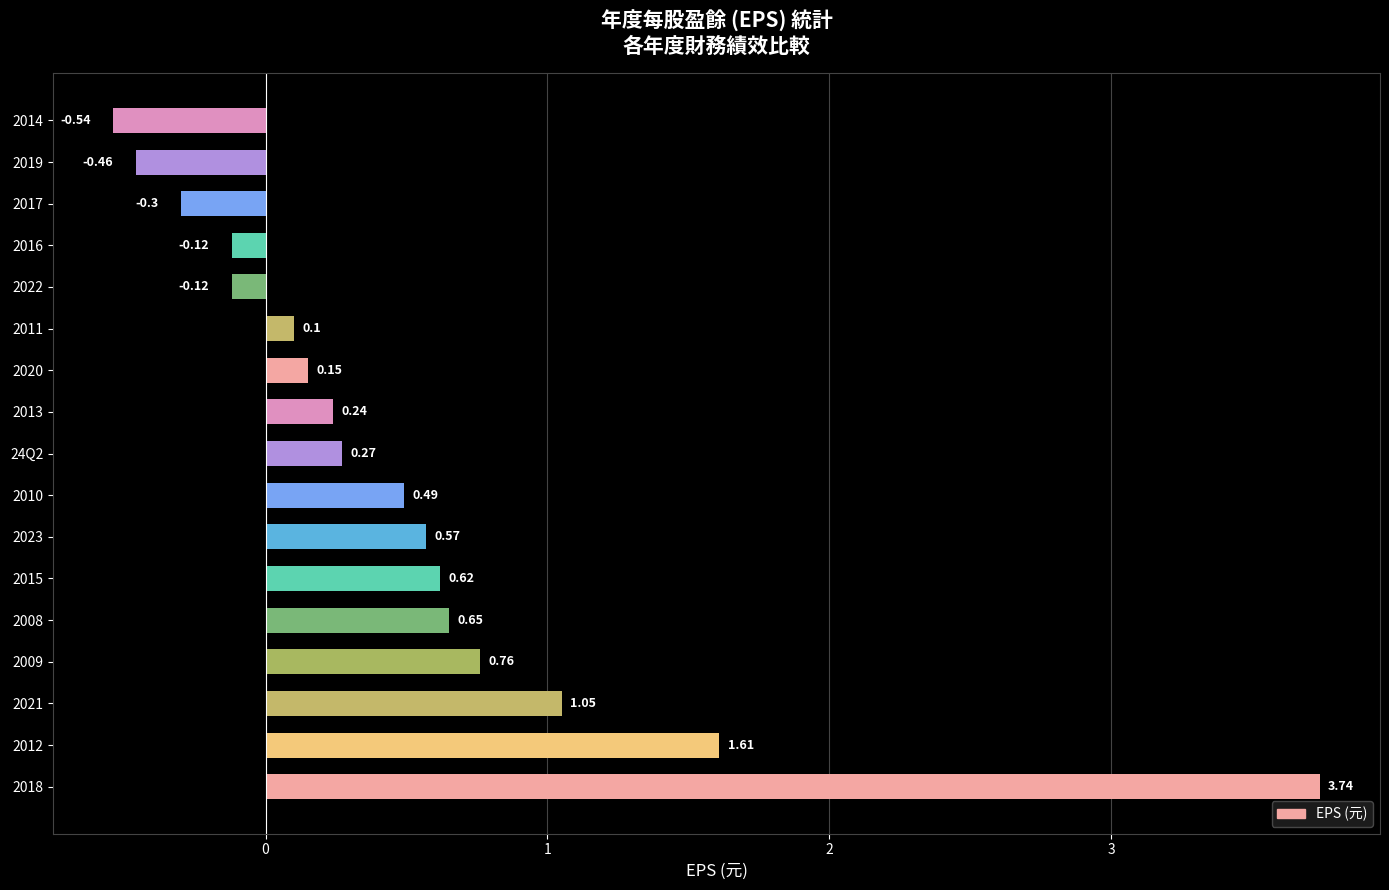

What is the change in value from 2021 to 2008?

-0.4